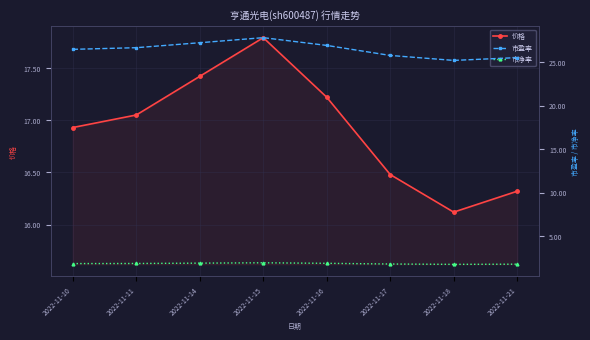

What is the difference between the maximum and minimum values in the 市净率 series?

0.2